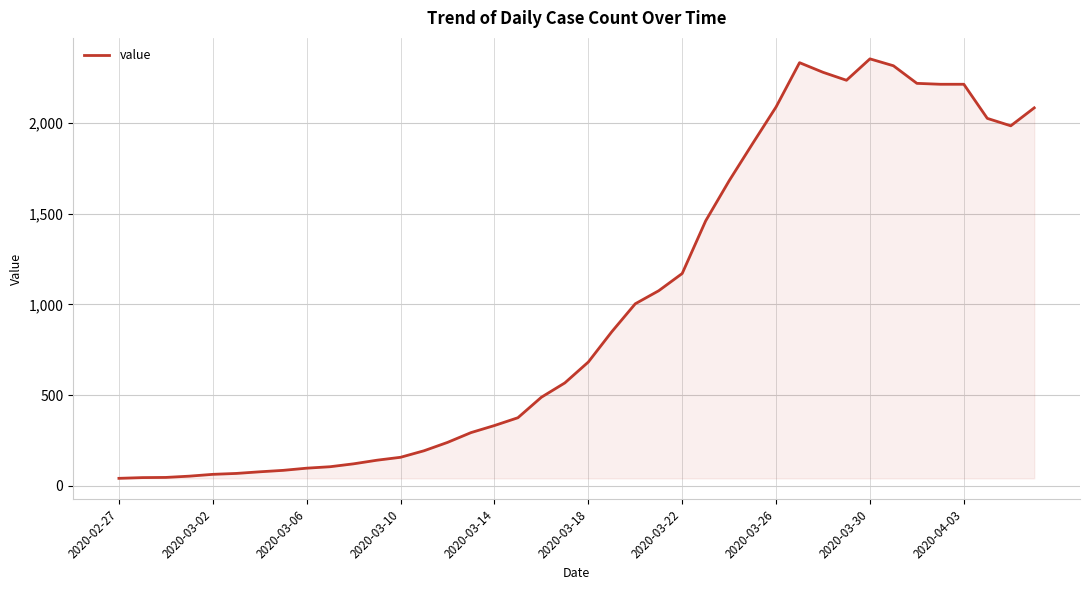

What is the maximum value shown in the chart?

2353